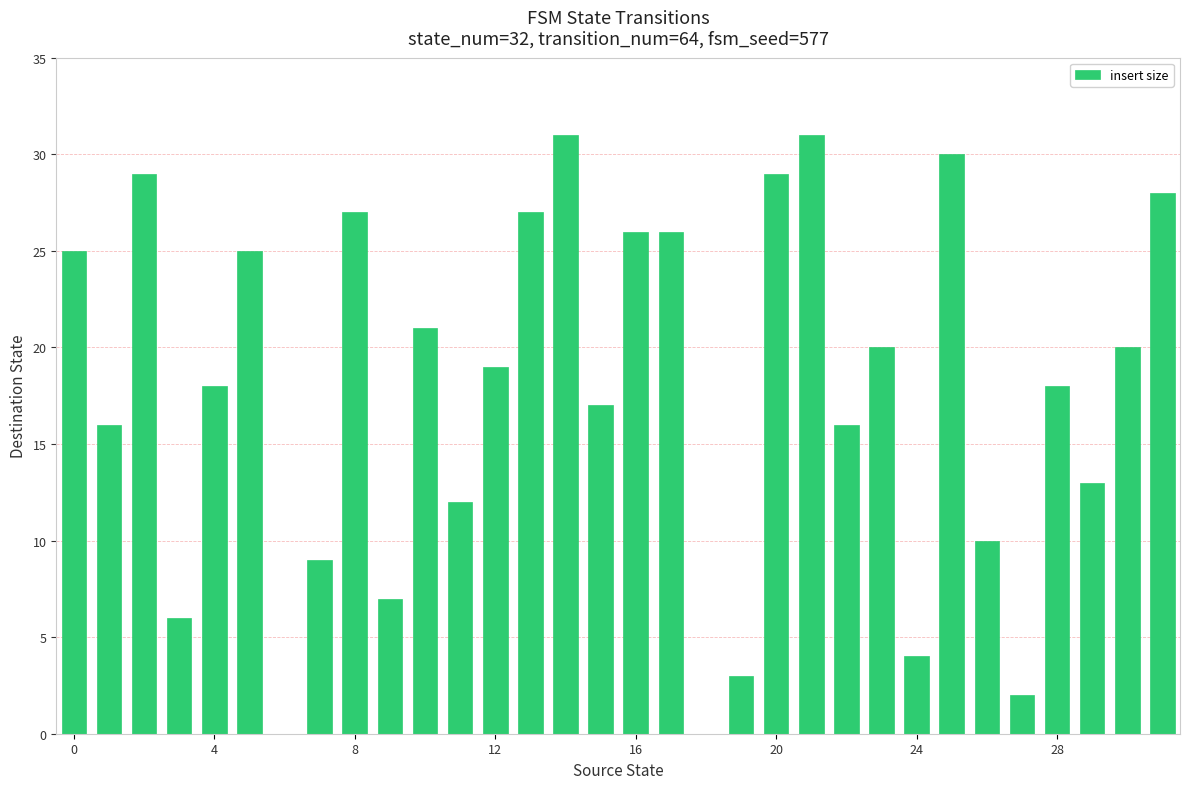

What is the sum of all values?

565